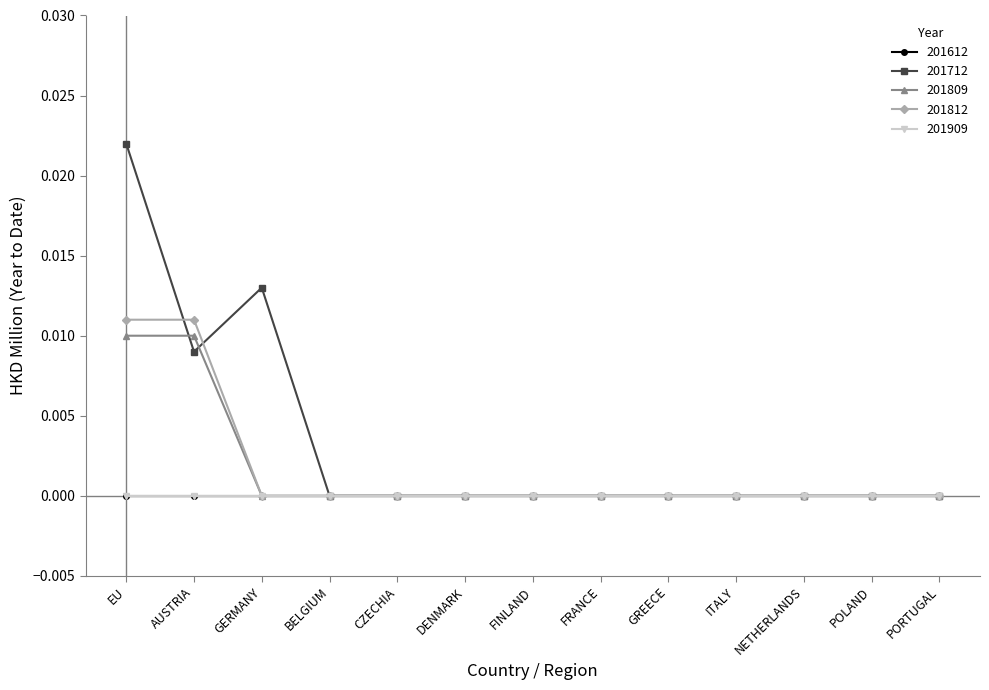

At which category does 201712 reach its first local valley?

AUSTRIA